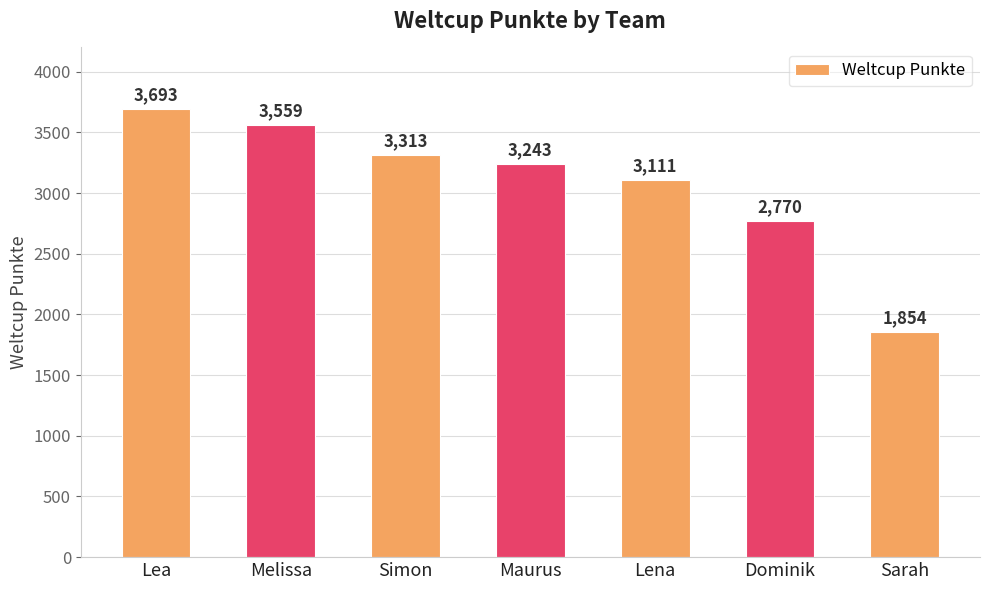

What is the minimum value shown in the chart?

1854